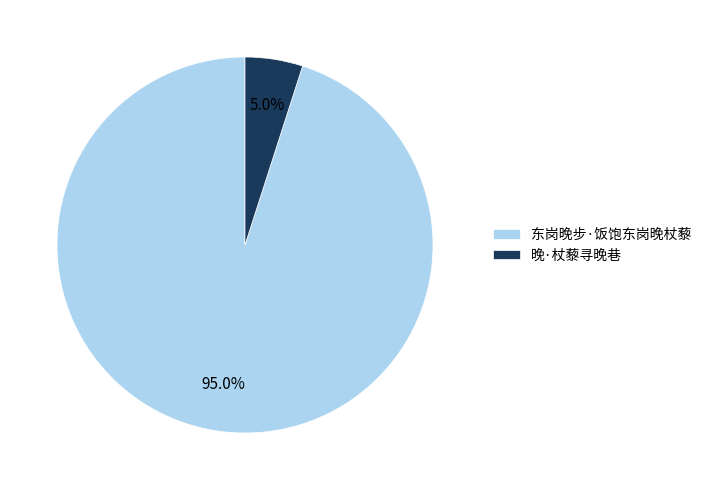

Rank the categories by value from highest to lowest.

东岗晚步·饭饱东岗晚杖藜, 晚·杖藜寻晚巷